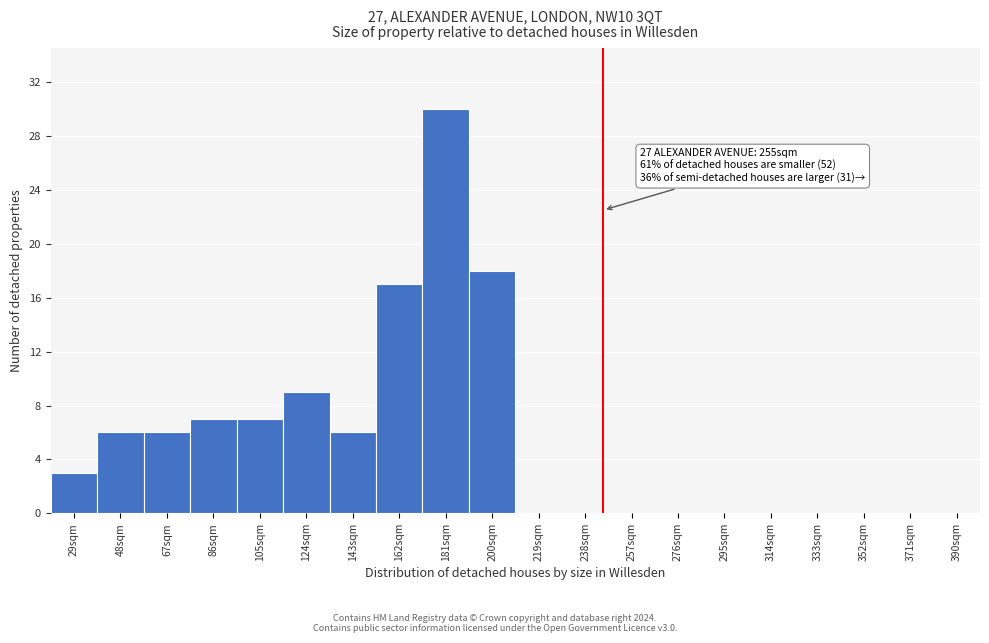

Reading left to right, what are all the values shown in this chart?

29sqm=3	48sqm=6	67sqm=6	86sqm=7	105sqm=7	124sqm=9	143sqm=6	162sqm=17	181sqm=30	200sqm=18	219sqm=0	238sqm=0	257sqm=0	276sqm=0	295sqm=0	314sqm=0	333sqm=0	352sqm=0	371sqm=0	390sqm=0